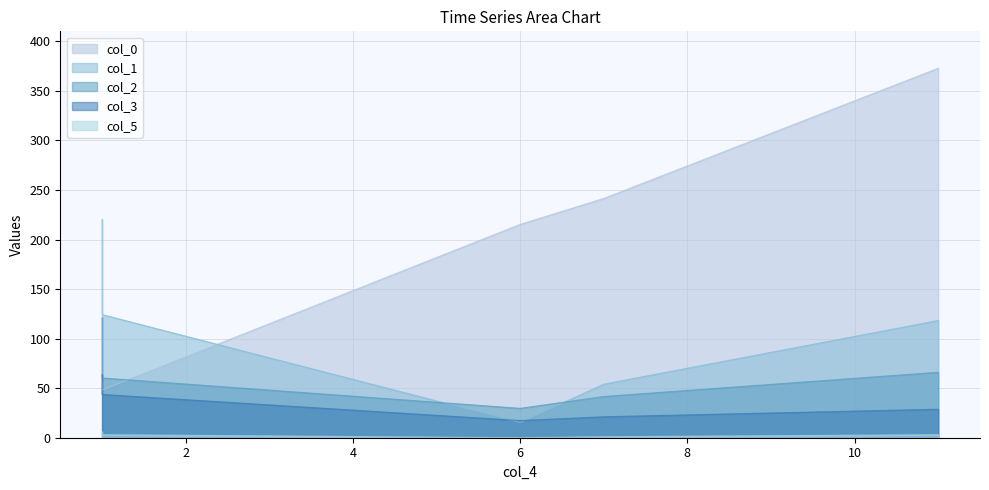

The col_0 series shows 13.2 at 0. True or false?

False